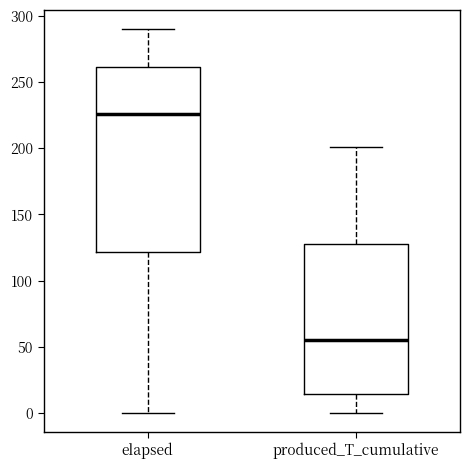

Reading left to right, transcribe this box plot: for each box, give where its median line is, the range the box spans, and where its two whiskers end, as read against the y-axis. The values are not printed on the chart, so give them approximately, as read against the axis.

elapsed: median 225, box 120 to 260, whiskers 0 to 290
produced_T_cumulative: median 55, box 15 to 130, whiskers 0 to 200